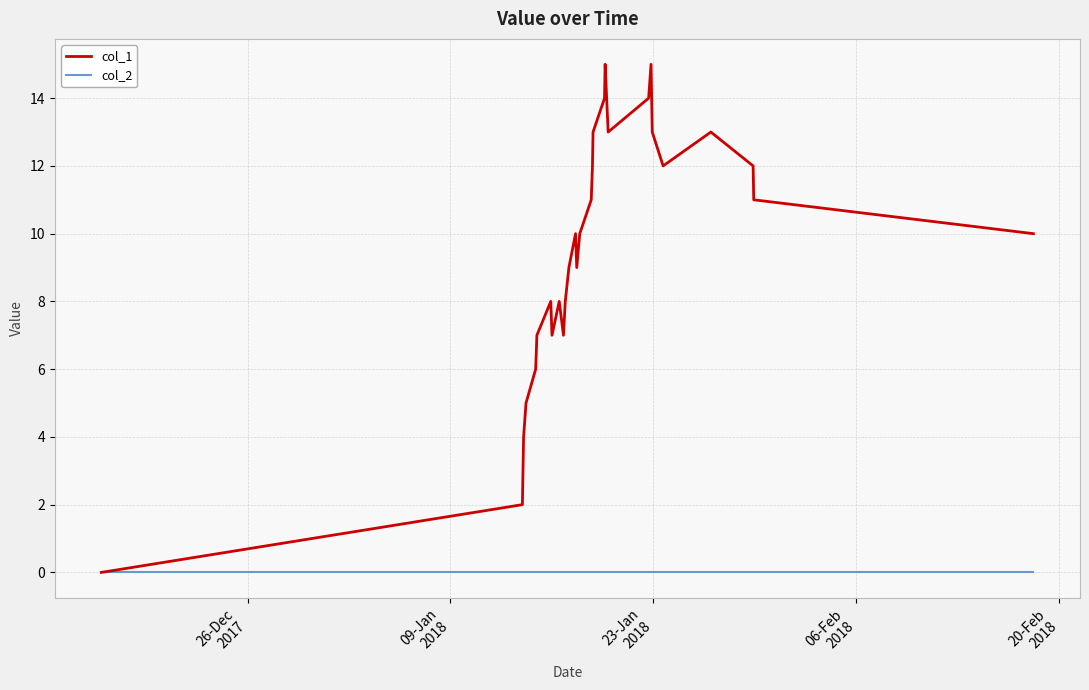

Rank the series by their maximum value, from highest to lowest.

col_1, col_2